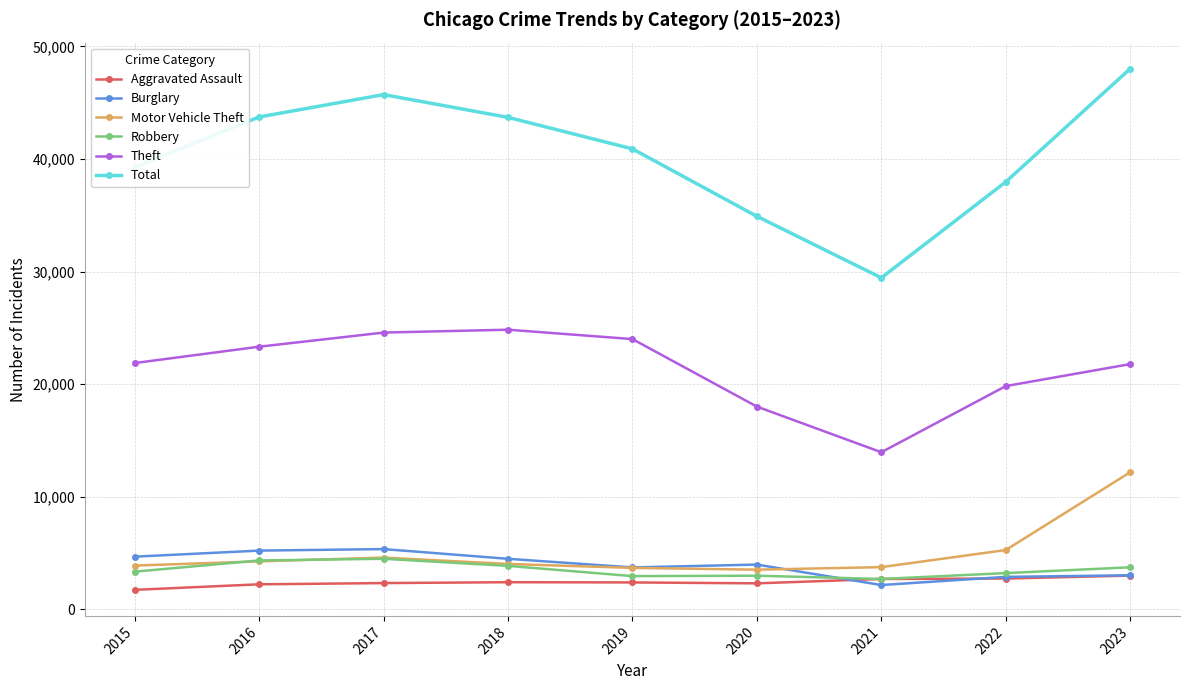

True or false: Robbery and Total cross at least once.

False